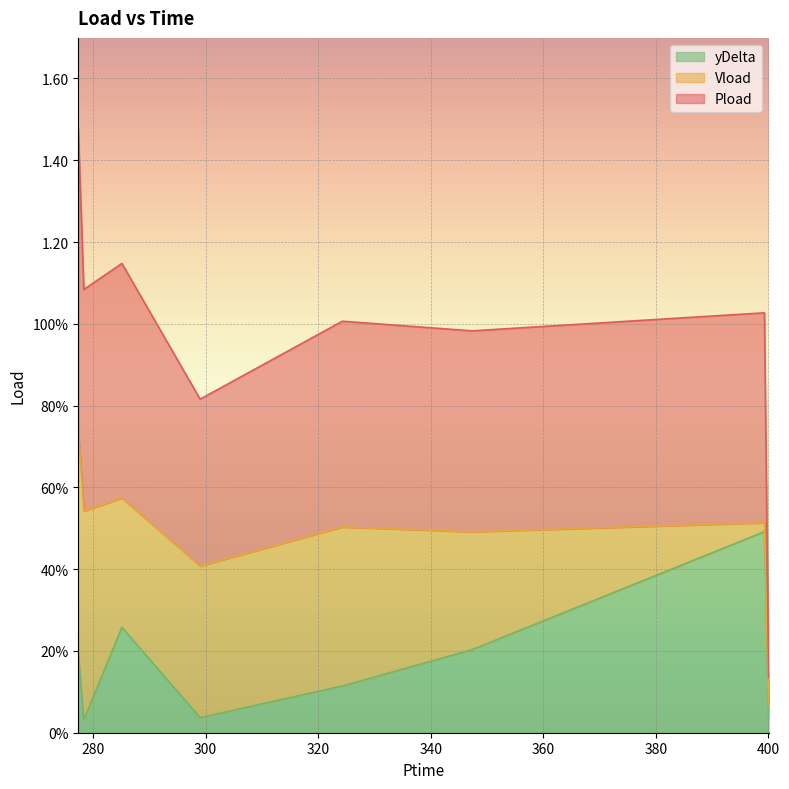

Which series changed the most between 285.126 and 399.294?

yDelta